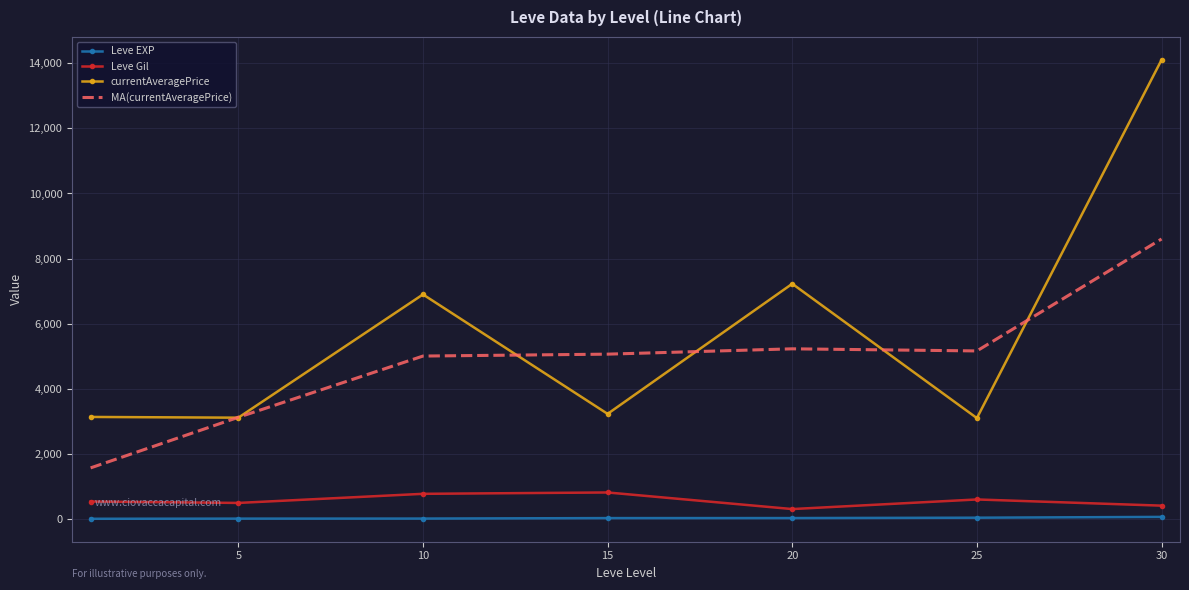

True or false: Leve EXP and currentAveragePrice intersect in this chart.

False